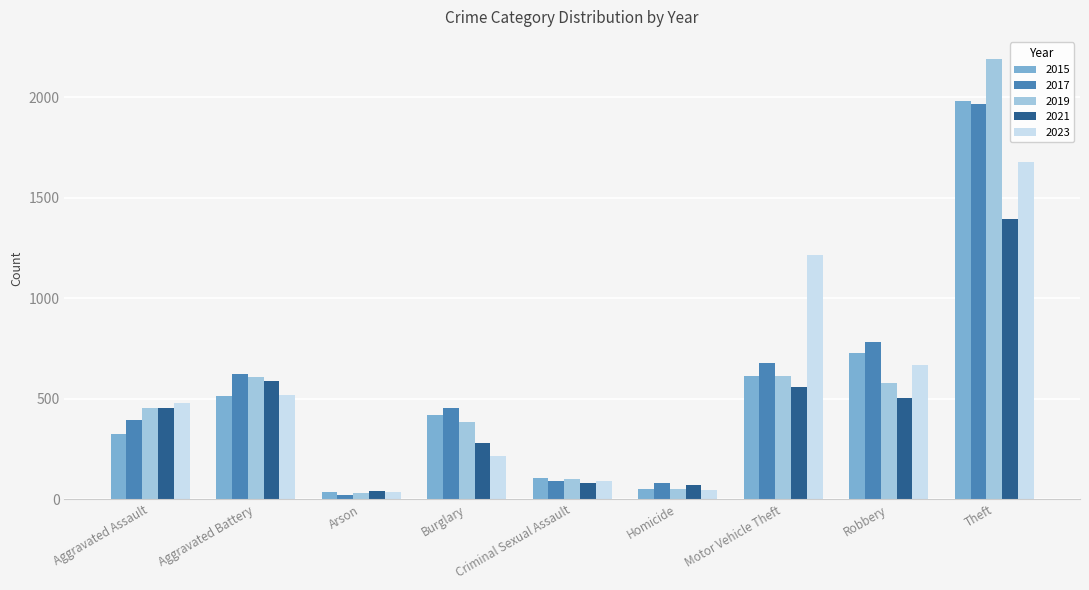

Between Aggravated Assault and Aggravated Battery, which series saw the biggest shift?

2017